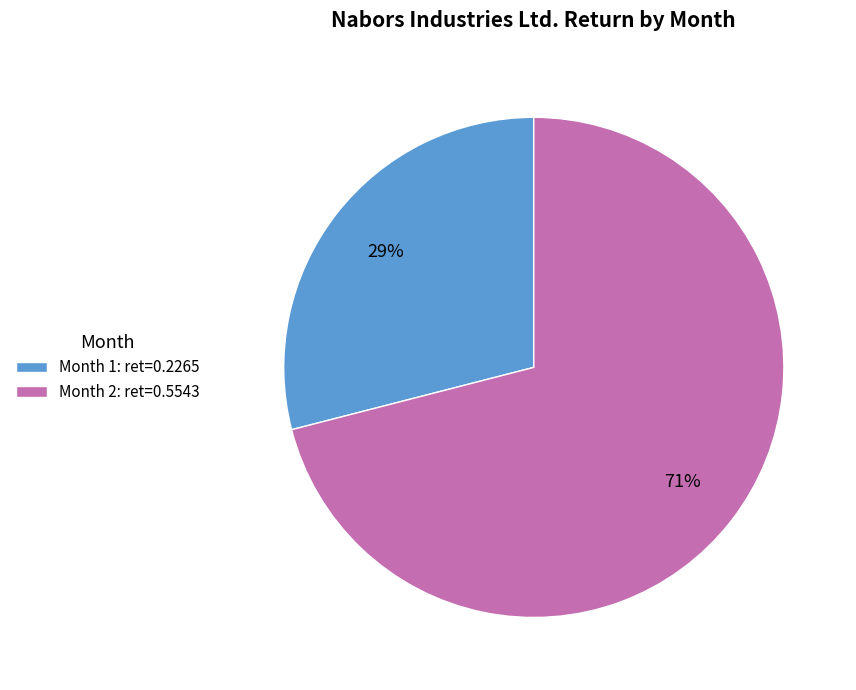

Is it true that Month 2 is 64% of the pie?

False